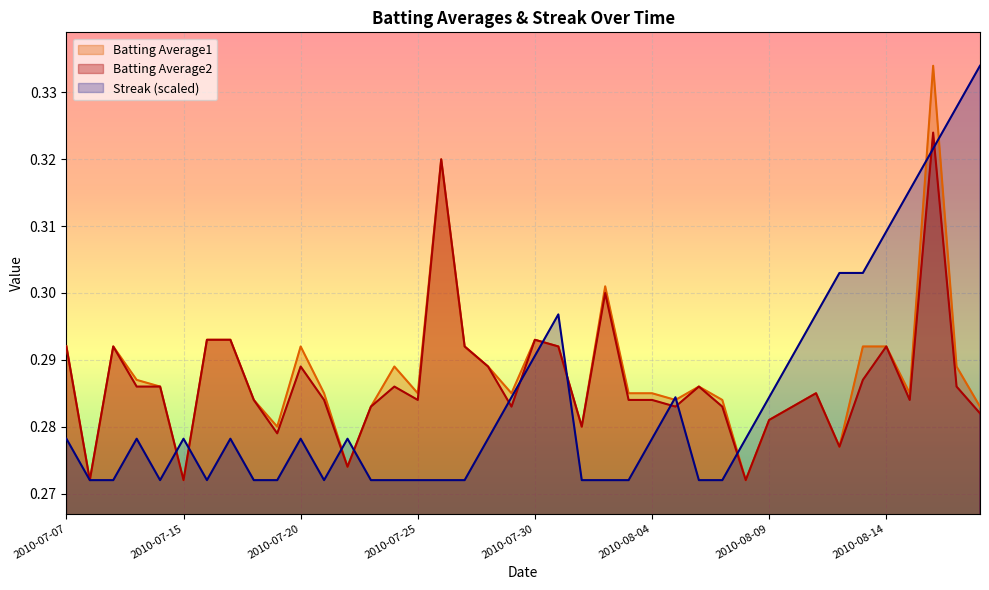

What is the sum of the Batting Average1 values at 2010-07-16 and 2010-08-14?

0.6